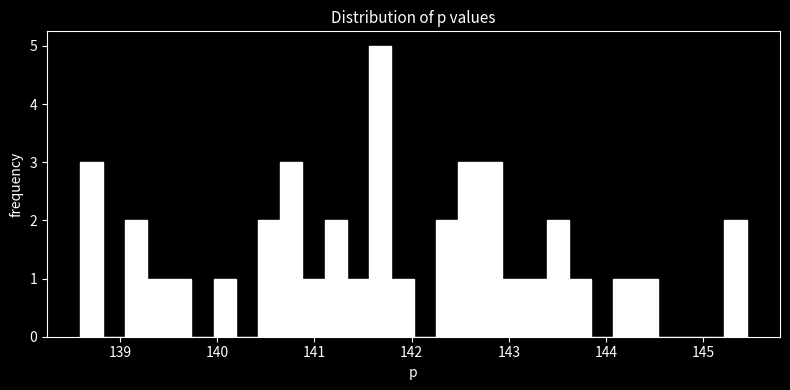

Around what value on the x-axis is the tallest bar? Give the approximate position of its centre, as read against the axis.

141.7